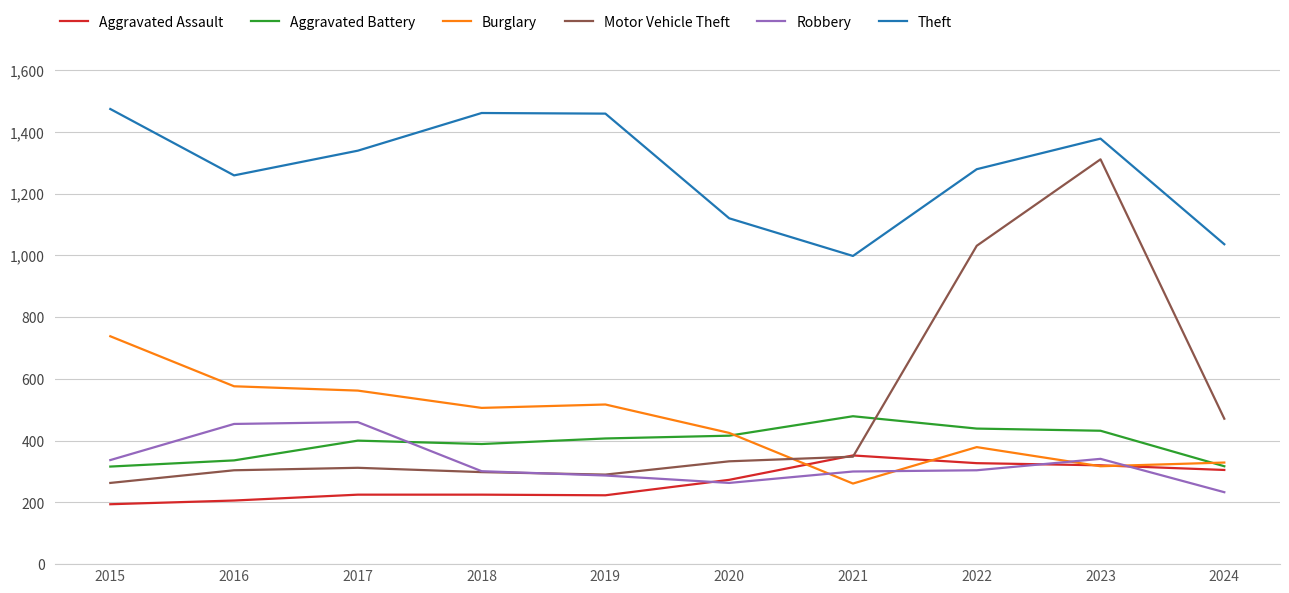

At how many categories does at least one series exceed 802?

10